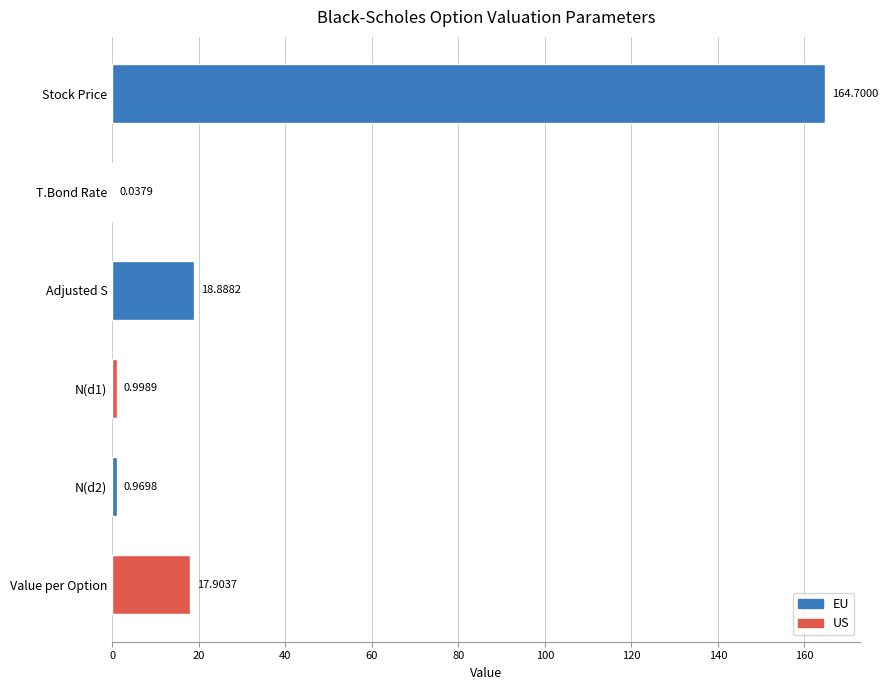

At which label is the value closest to 82?

Adjusted S